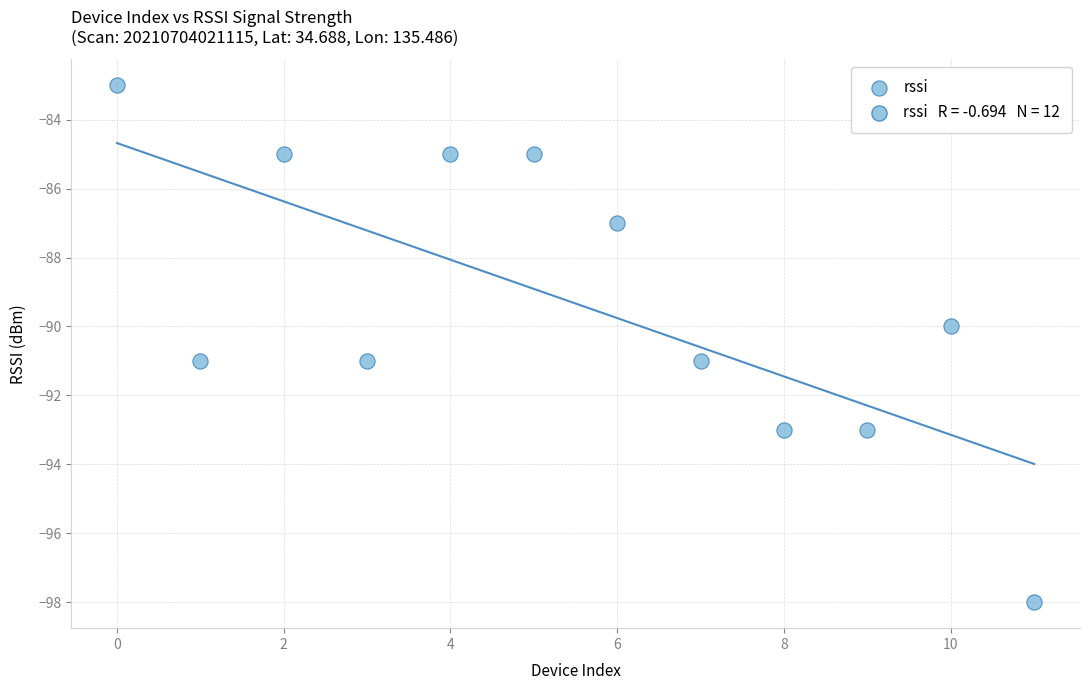

What is the average Y value?

-89